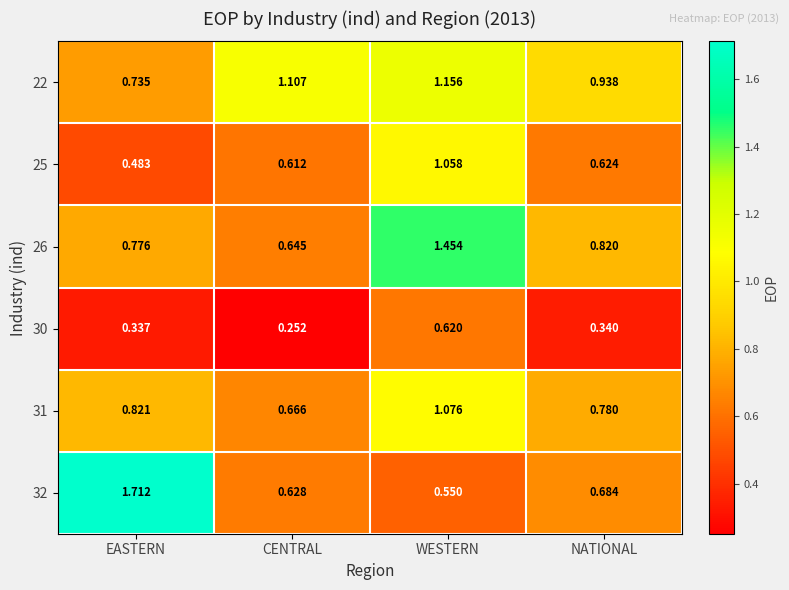

Which label corresponds to the largest value in the chart?

EASTERN